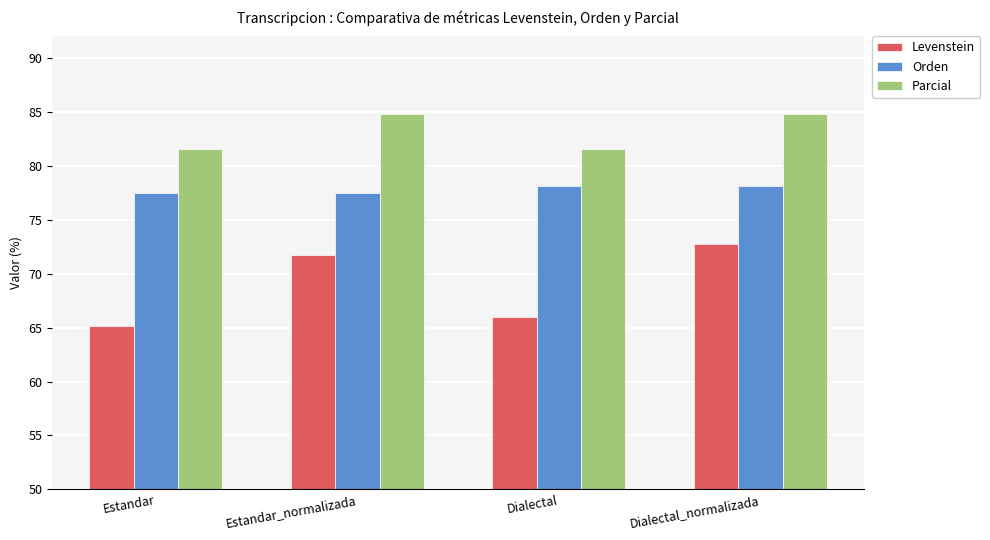

What is the label of the 2nd bar from the right?

Dialectal